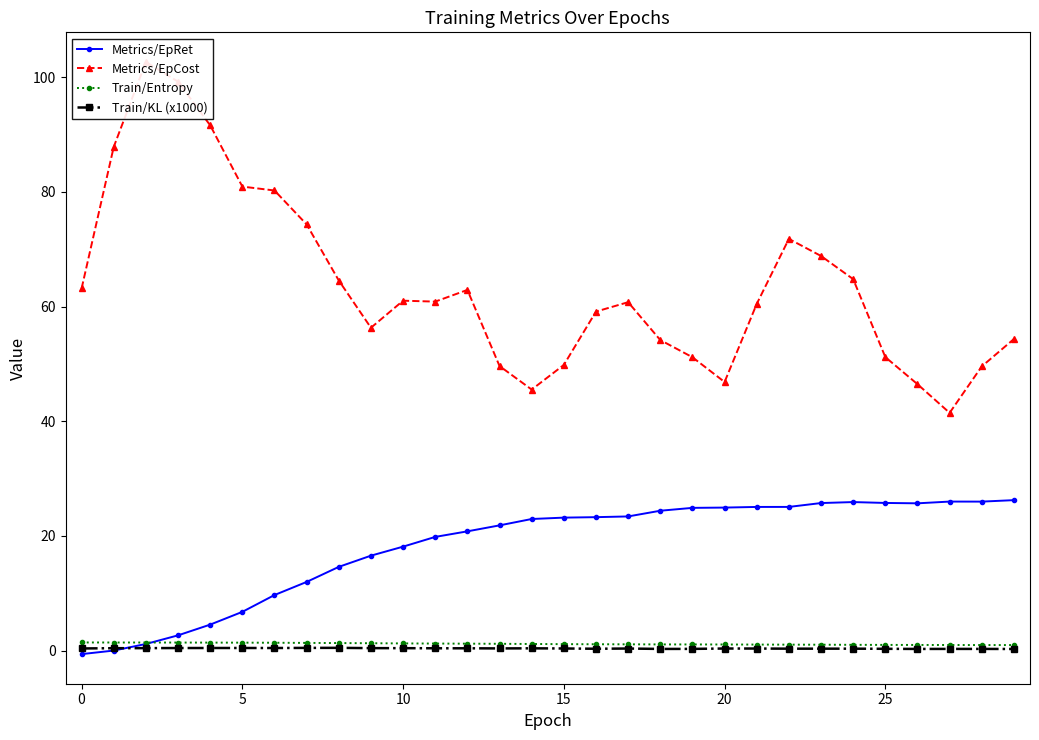

Is the value of Metrics/EpRet at 11 greater than the value of Train/Entropy at 13?

Yes